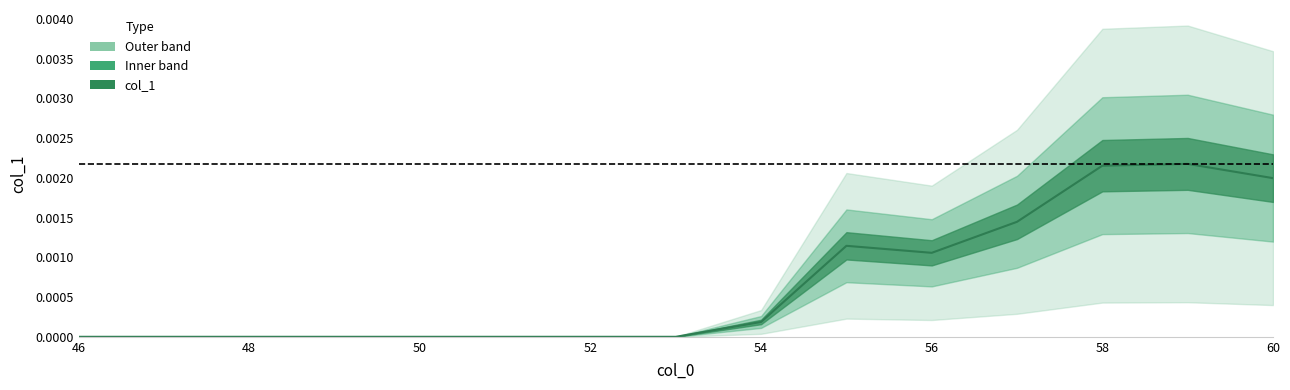

Count the number of data series in this chart.

1